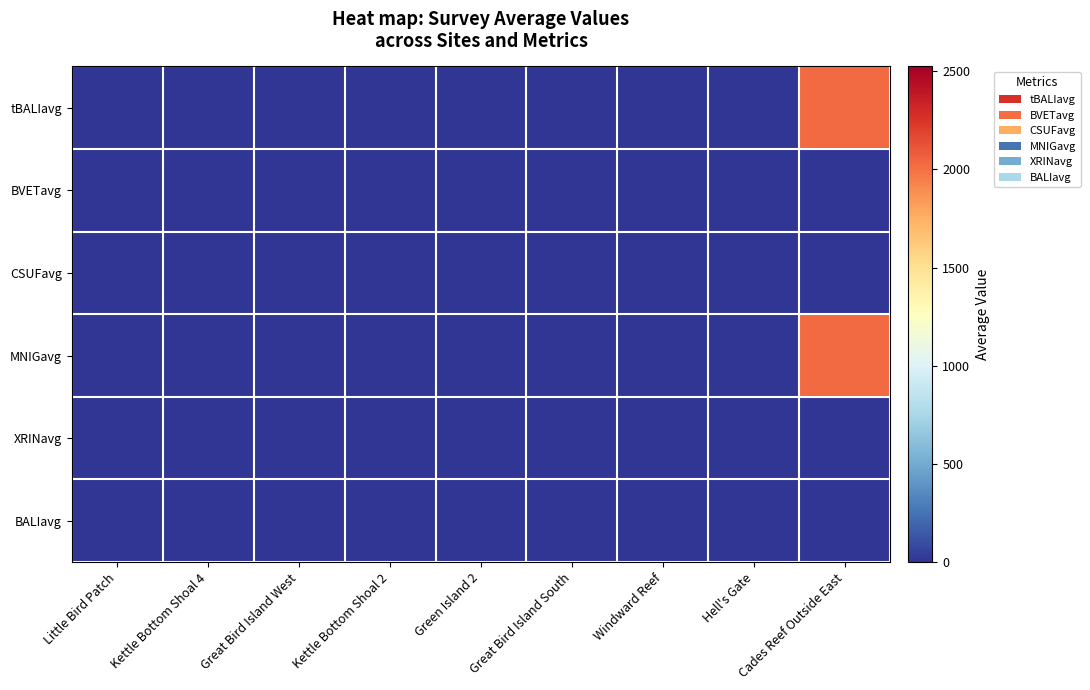

Which label corresponds to the smallest value in the chart?

Little Bird Patch